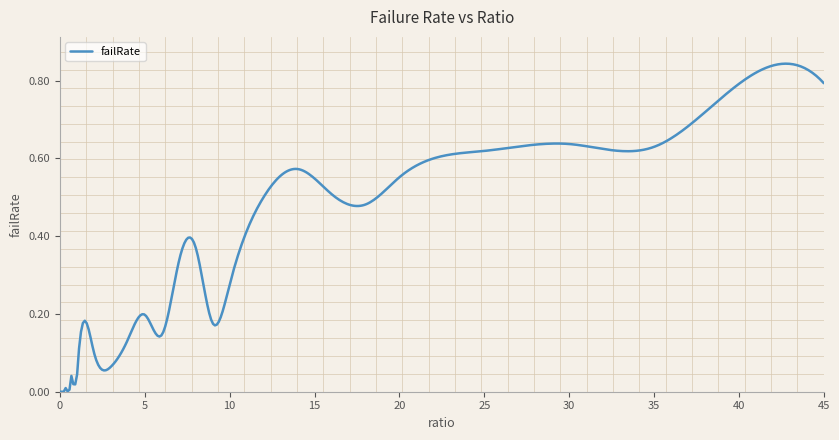

What is the average value?

0.2